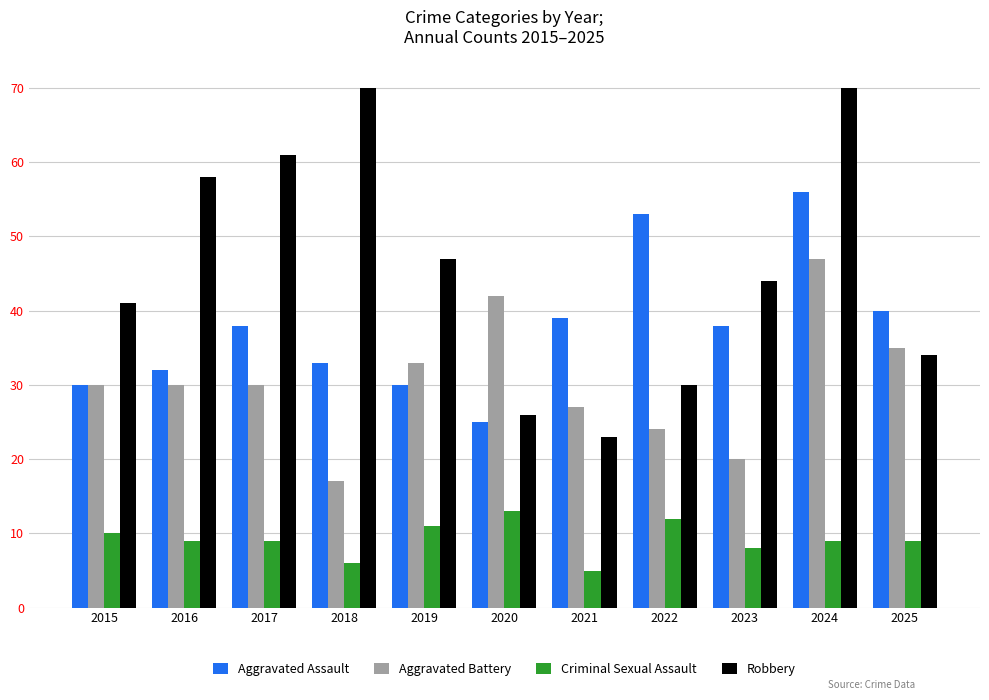

Are the bars horizontal?

No